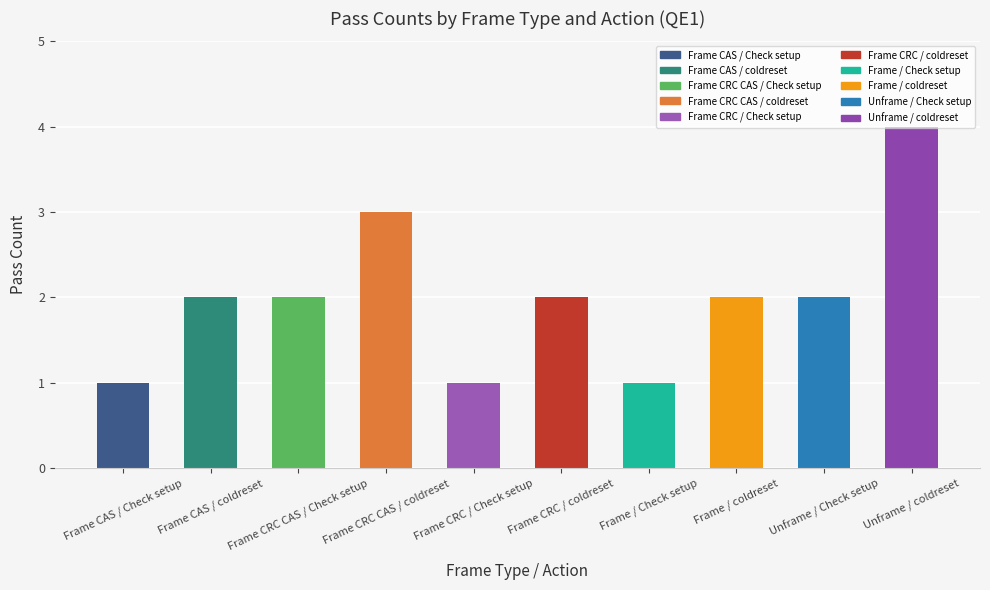

What position from the right is Frame / Check setup?

4